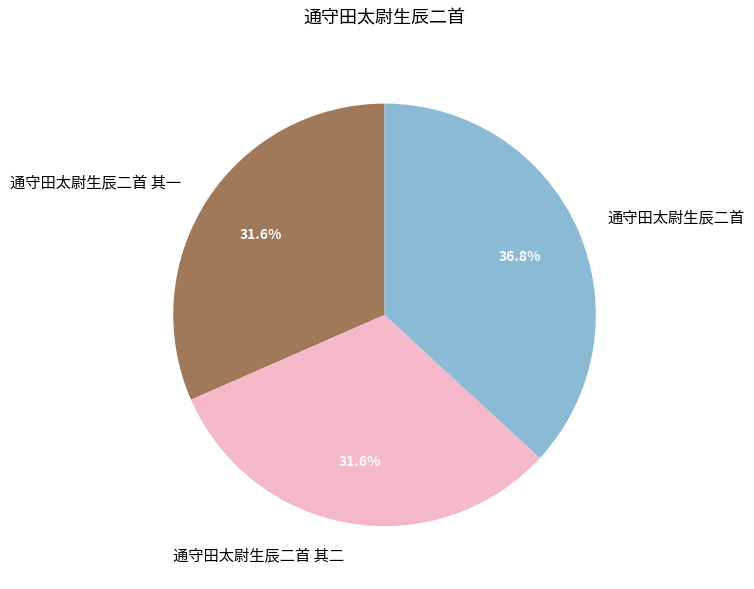

Does any single category account for the majority?

No